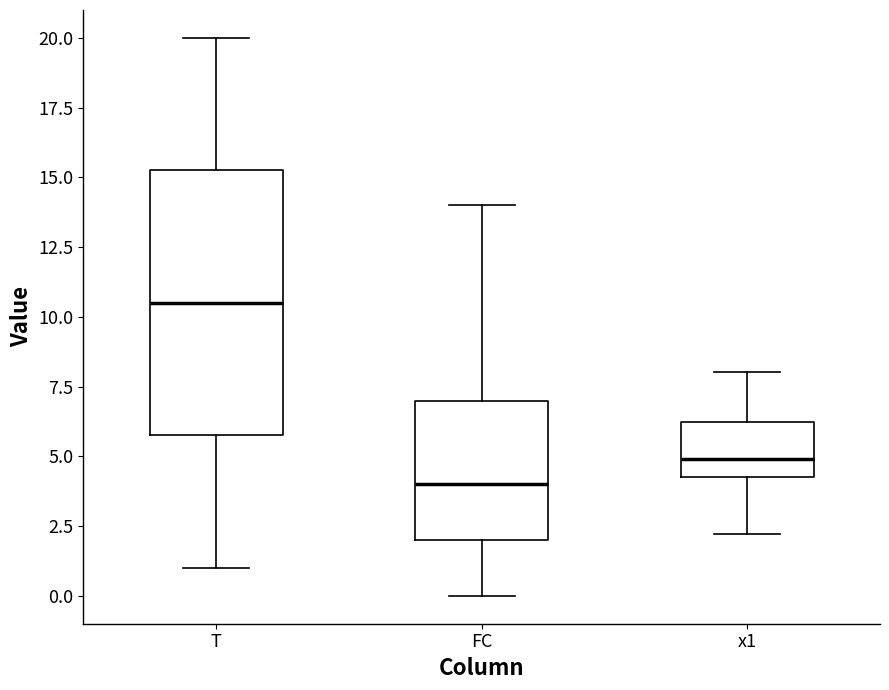

Reading left to right, transcribe this box plot: for each box, give where its median line is, the range the box spans, and where its two whiskers end, as read against the y-axis. The values are not printed on the chart, so give them approximately, as read against the axis.

T: median 10.5, box 6.0 to 15.5, whiskers 1.0 to 20.0
FC: median 4.0, box 2.0 to 7.0, whiskers 0.0 to 14.0
x1: median 5.0, box 4.5 to 6.0, whiskers 2.0 to 8.0